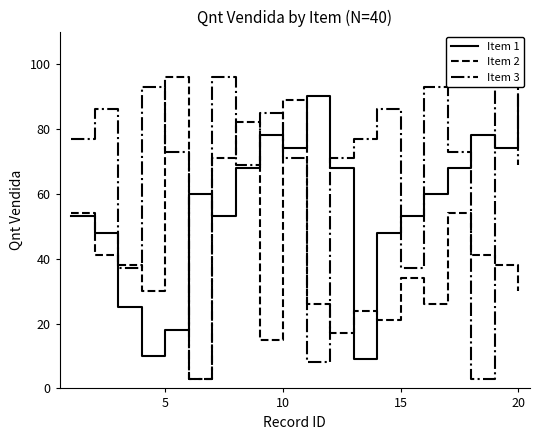

The value of Item 2 at 20 is 30. True or false?

True